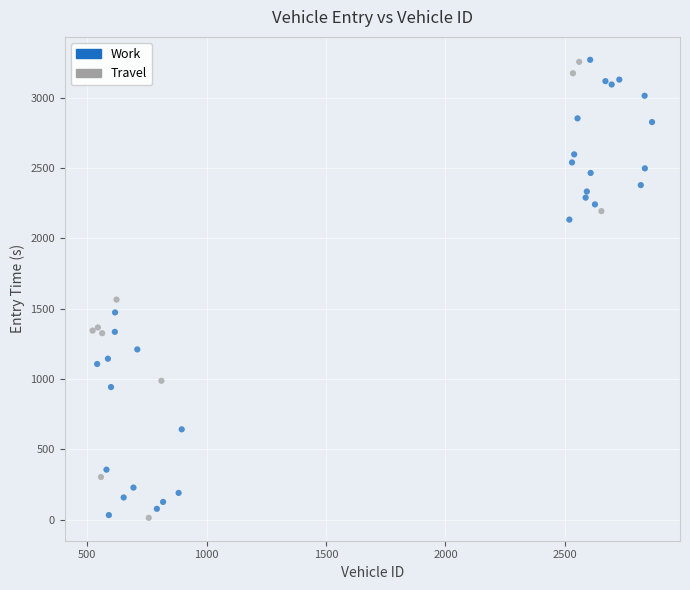

What are all the series names shown in the legend?

Work, Travel